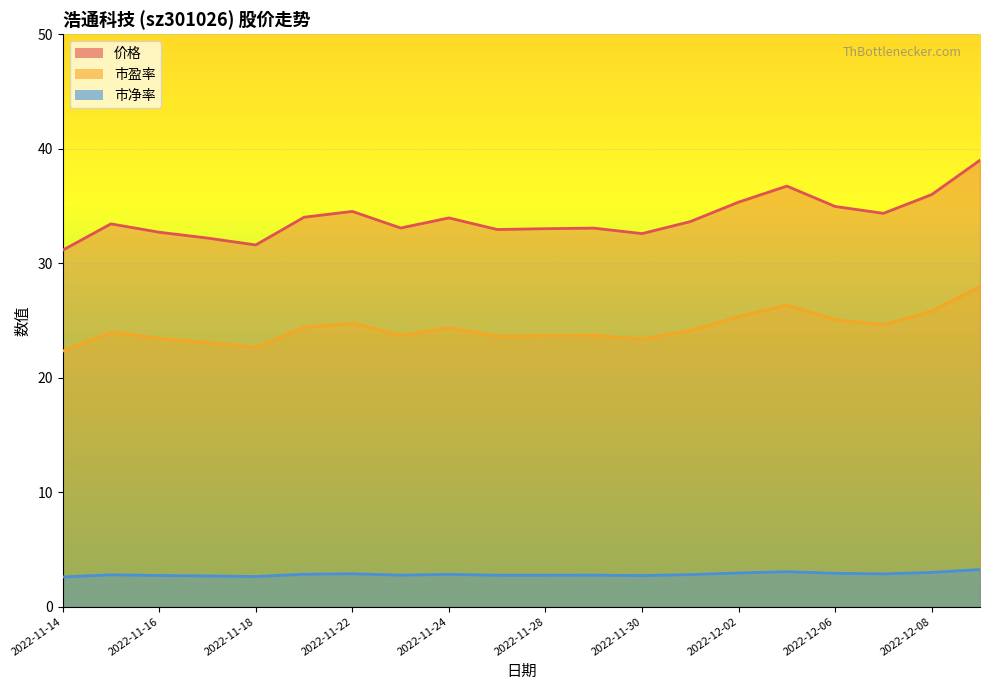

Which category has the lowest value across all series?

2022-11-14